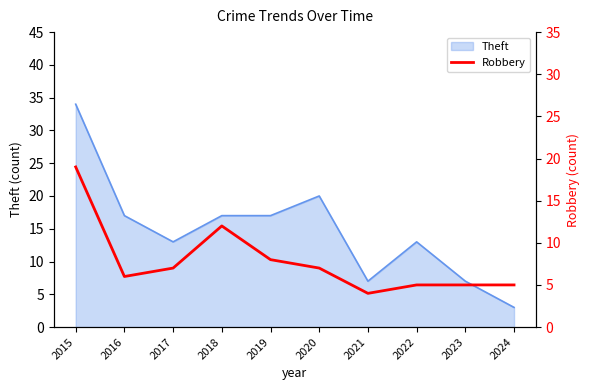

Is it true that Theft equals 17 at 2018?

True